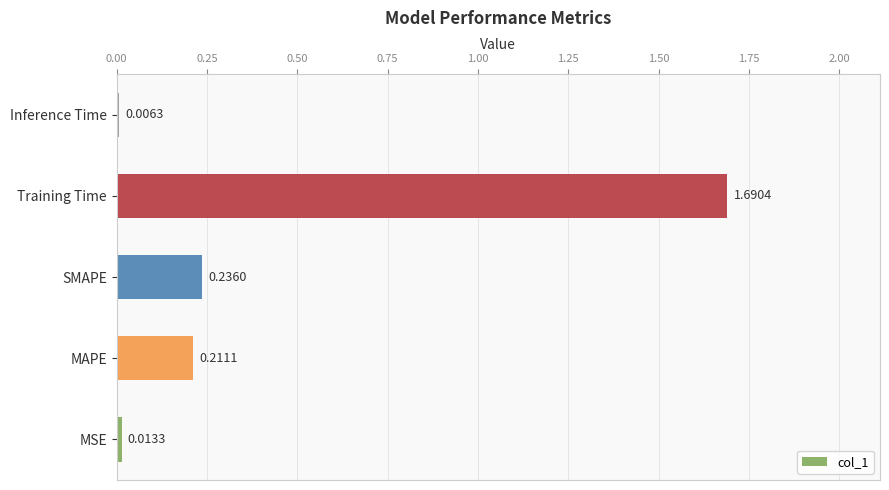

What is the sum of all values?

2.2